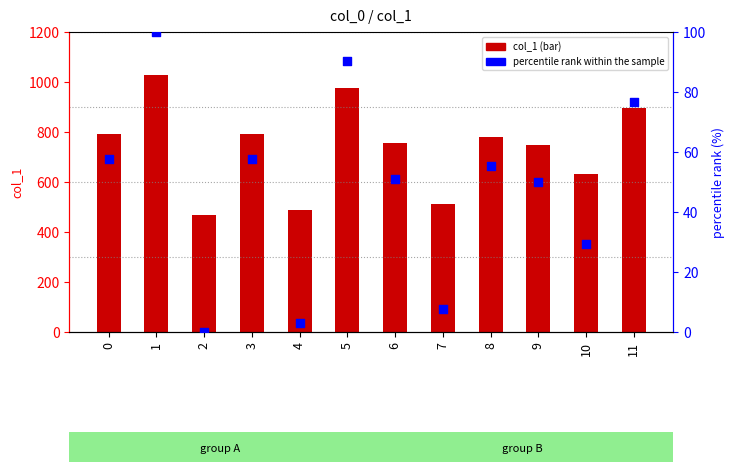

What are all the series names shown in the legend?

col_1, percentile rank within the sample